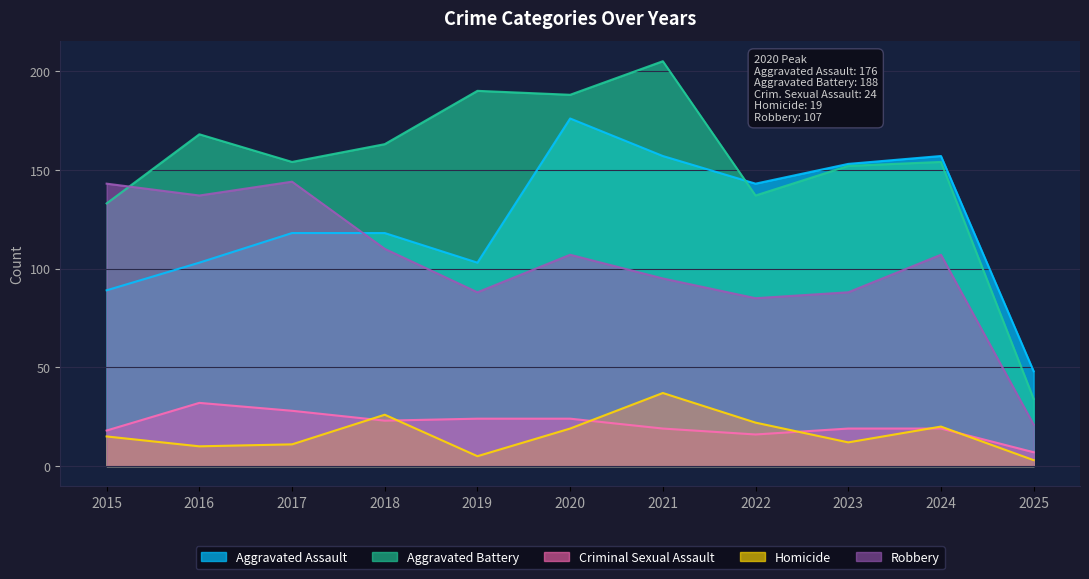

At which category is the sum across all series the highest?

2020